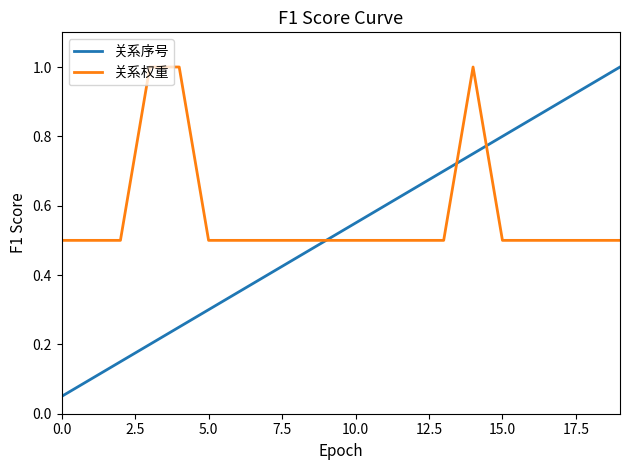

Which series has the largest total across all categories?

关系权重